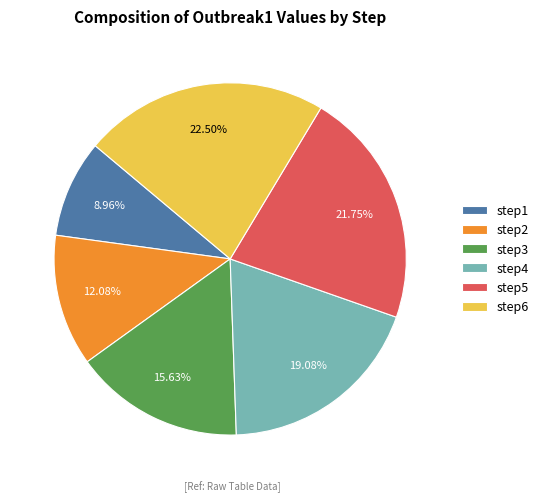

To the nearest percent, what portion does step4 represent?

19%